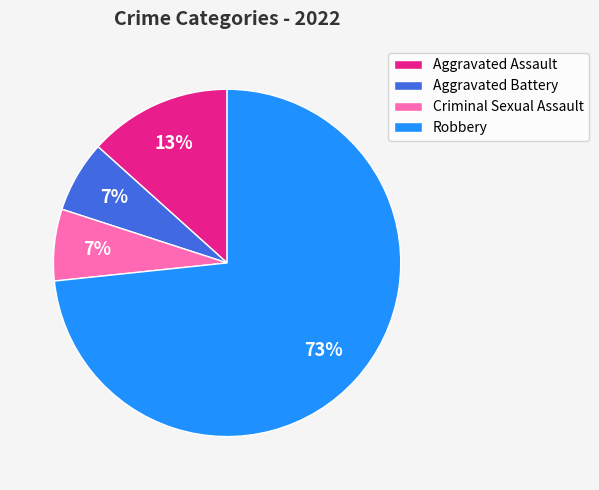

Is the sum of Aggravated Battery and Robbery greater than half?

Yes